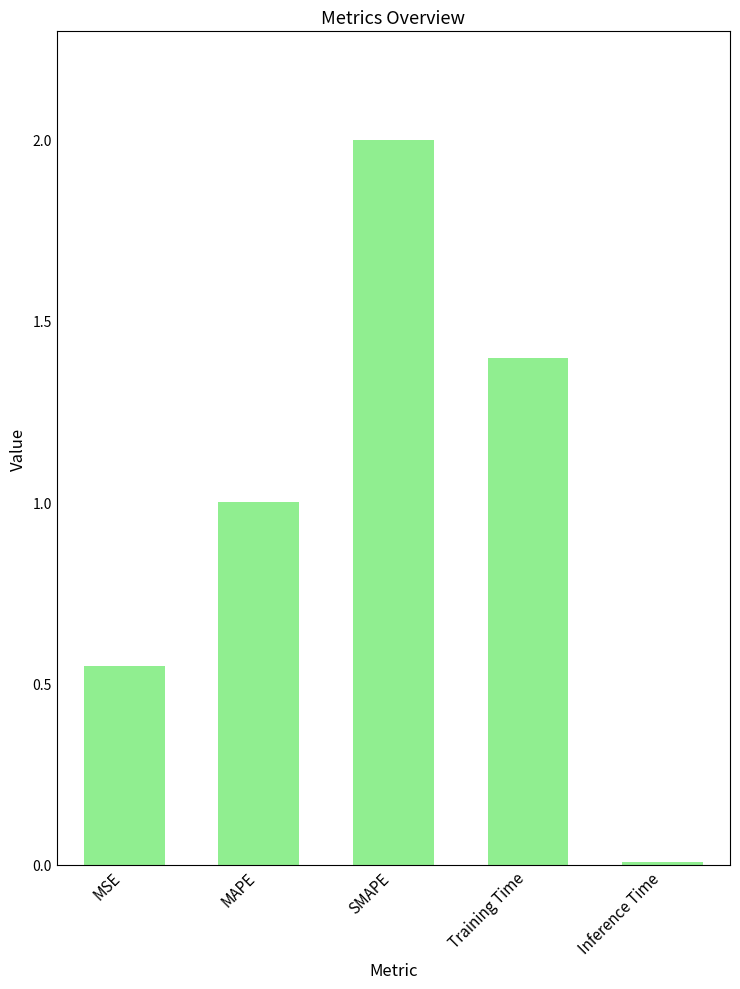

At which label is the value closest to 1?

MAPE